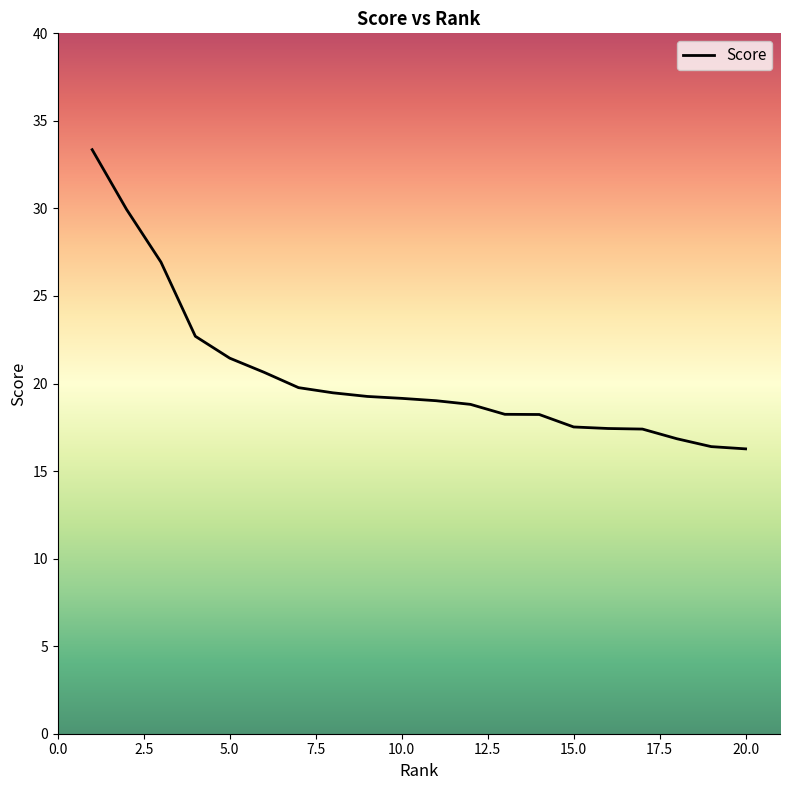

What is the maximum value shown in the chart?

33.4